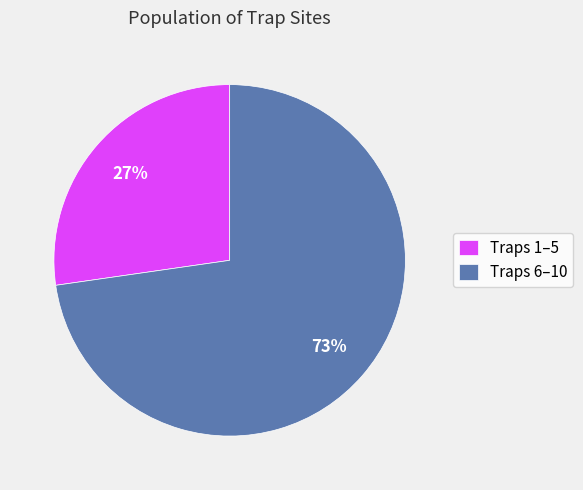

Is there any slice that represents more than half of the pie?

Yes